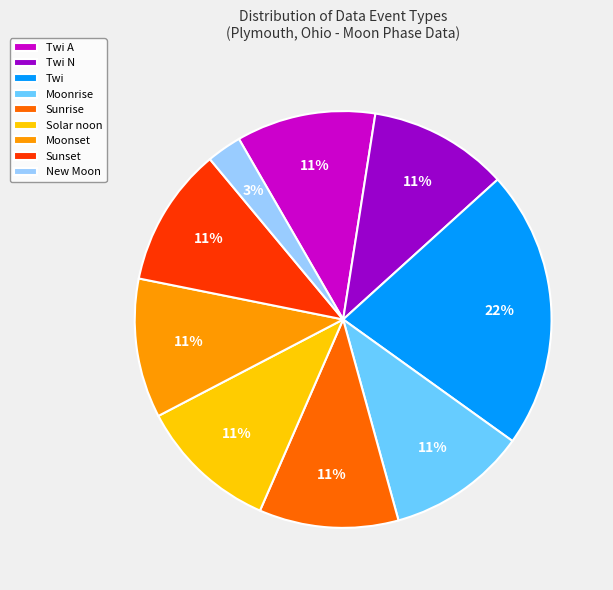

Is there any slice that represents more than half of the pie?

No